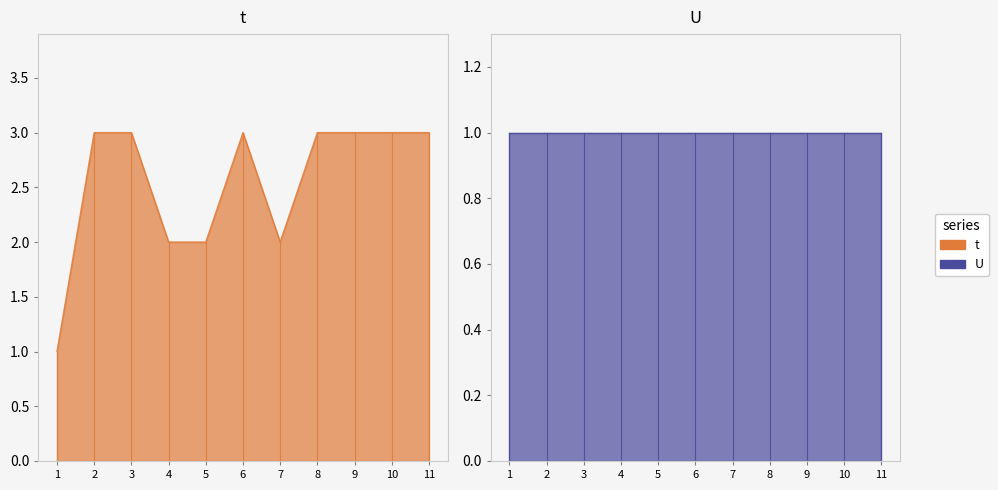

True or false: the data has more than 0 interior local peaks.

True